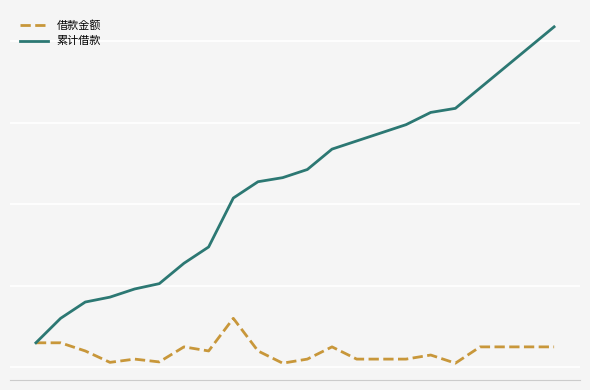

Rank the series by their average value, from highest to lowest.

累计借款, 借款金额